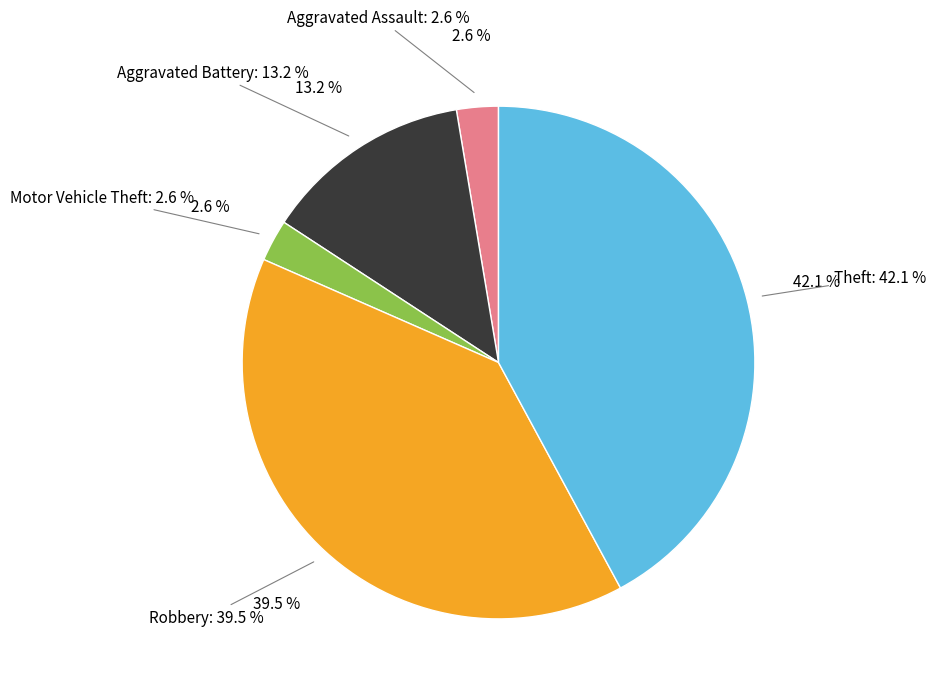

Combined, do Aggravated Battery and Aggravated Assault account for over 50%?

Yes